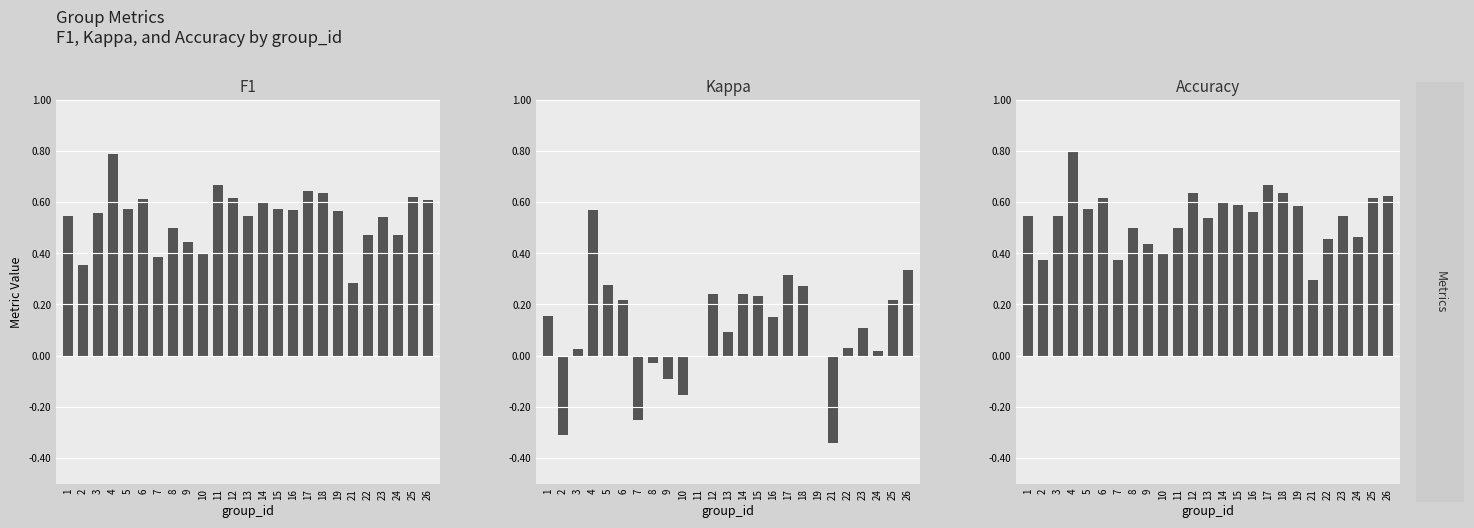

How many values in kappa are above zero?

17